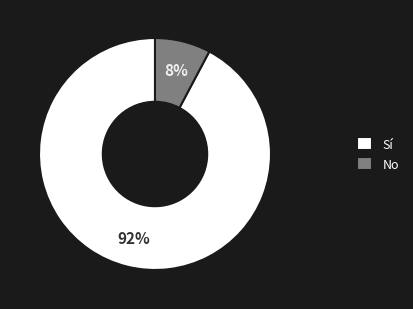

To the nearest percent, what is the difference between the largest and smallest slice percentages?

84%